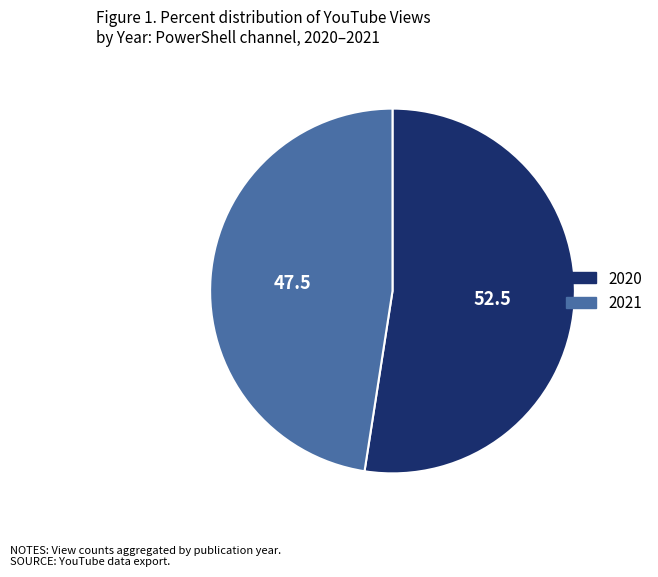

Rank the categories by value from highest to lowest.

2020, 2021